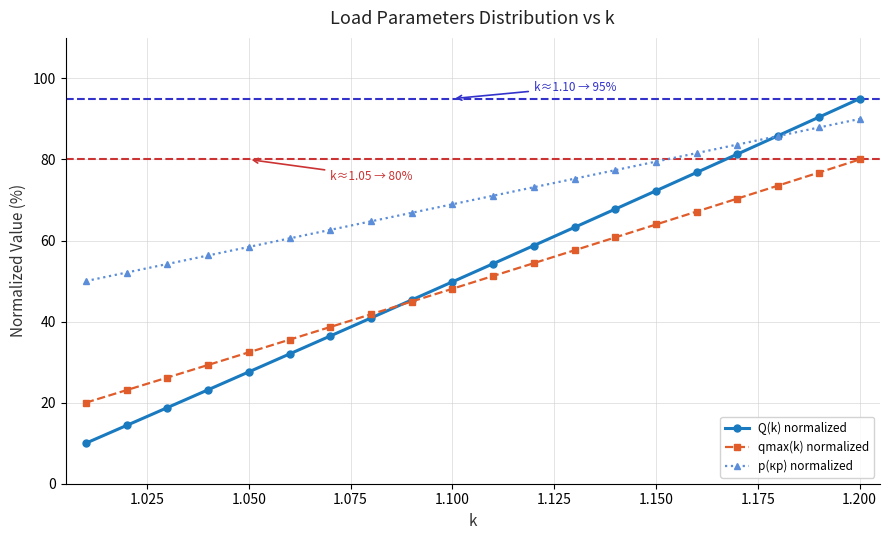

What is the sum of all p(кр) normalized values?

1400.0